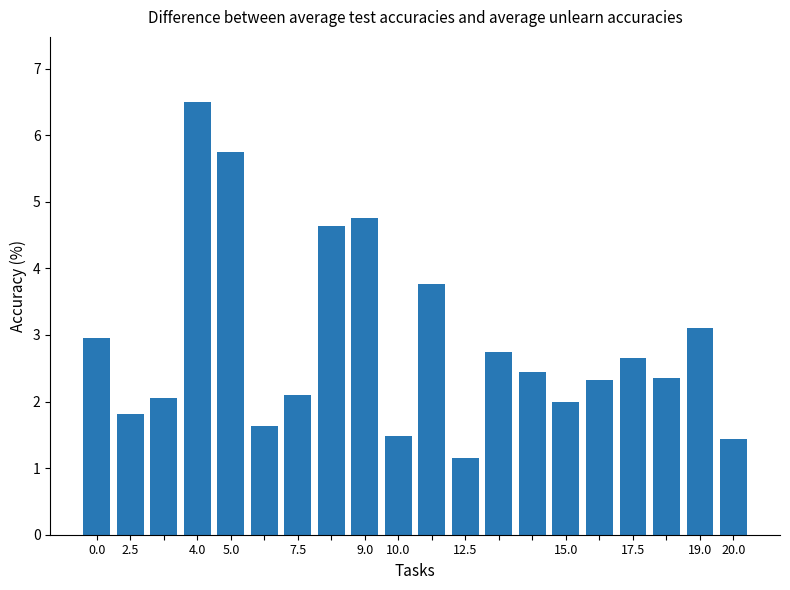

What is the greatest value displayed?

6.5